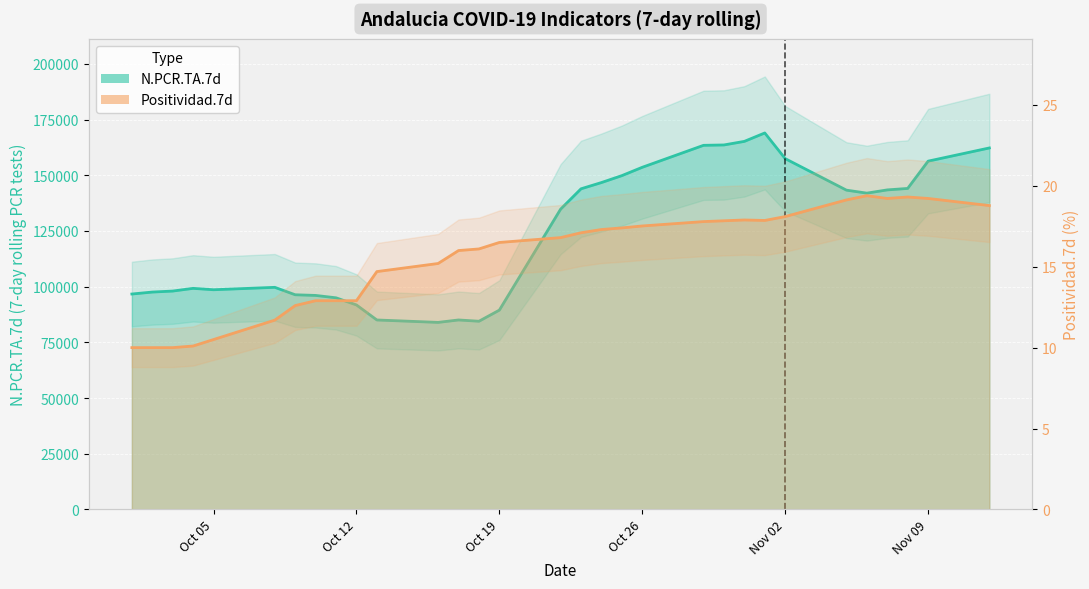

What is the label of the 29th point from the left?

2020-11-08